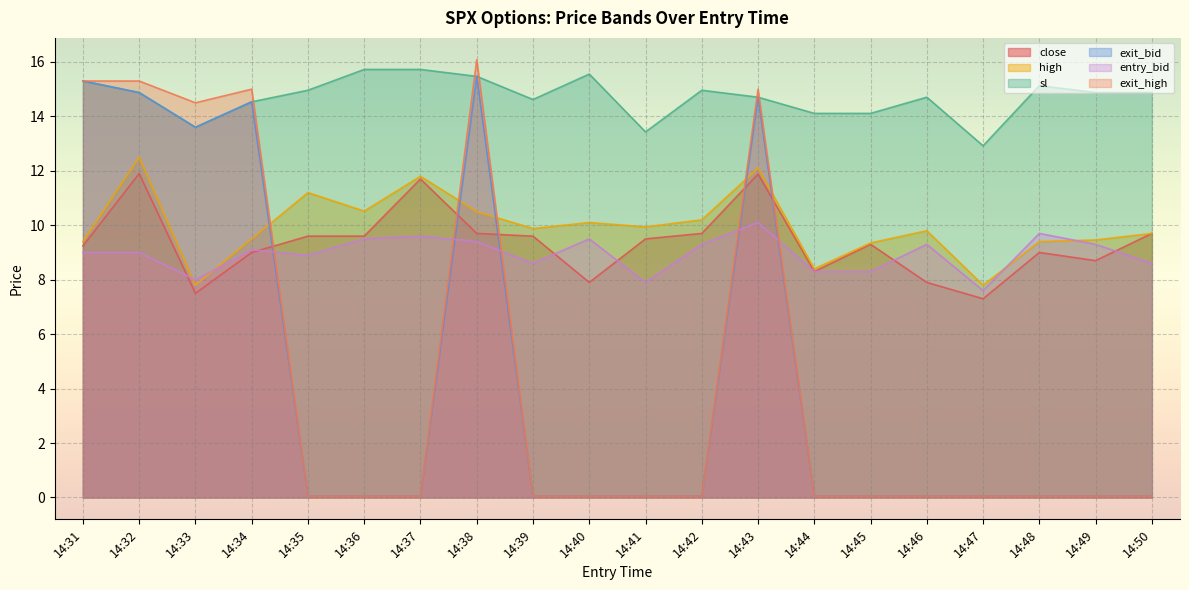

Between 14:48 and 14:47, which is larger?

14:48